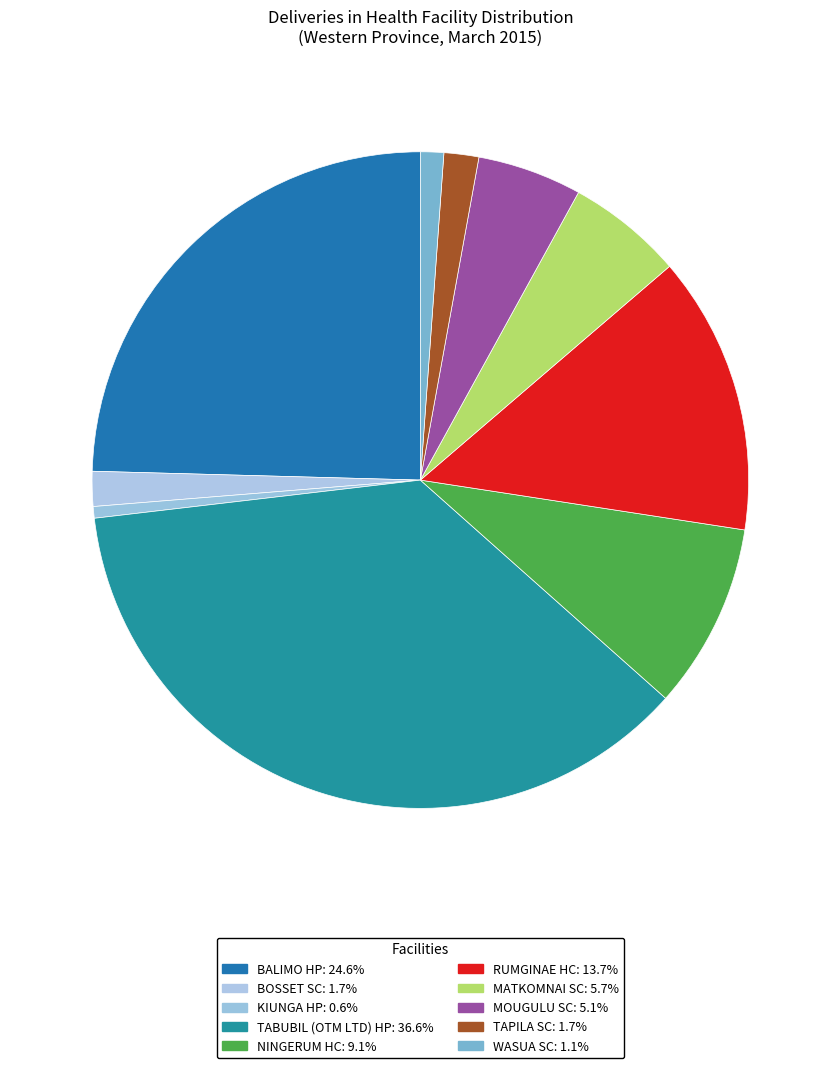

How many segments does this pie chart have?

10